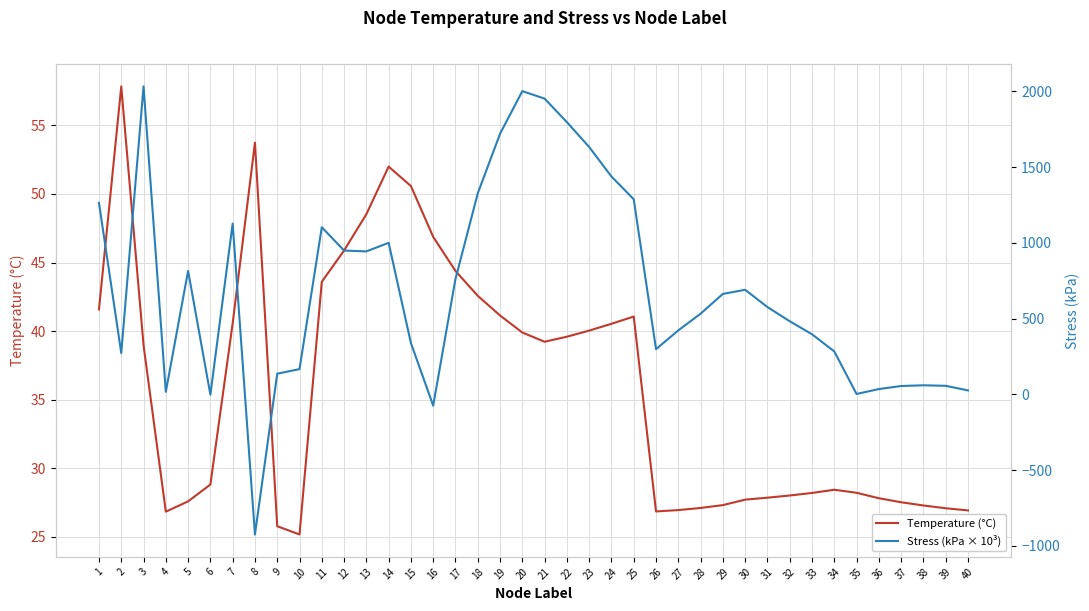

True or false: Stress (kPa × 10³) has a value of 764.4 at 24.

False